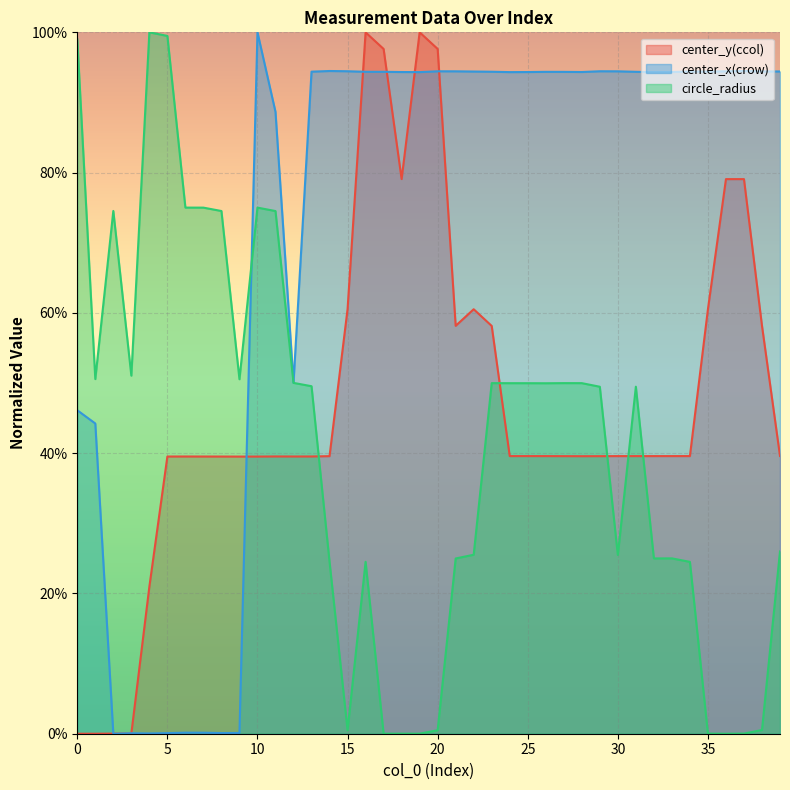

Rank the series by their maximum value, from highest to lowest.

center_y(ccol), center_x(crow), circle_radius